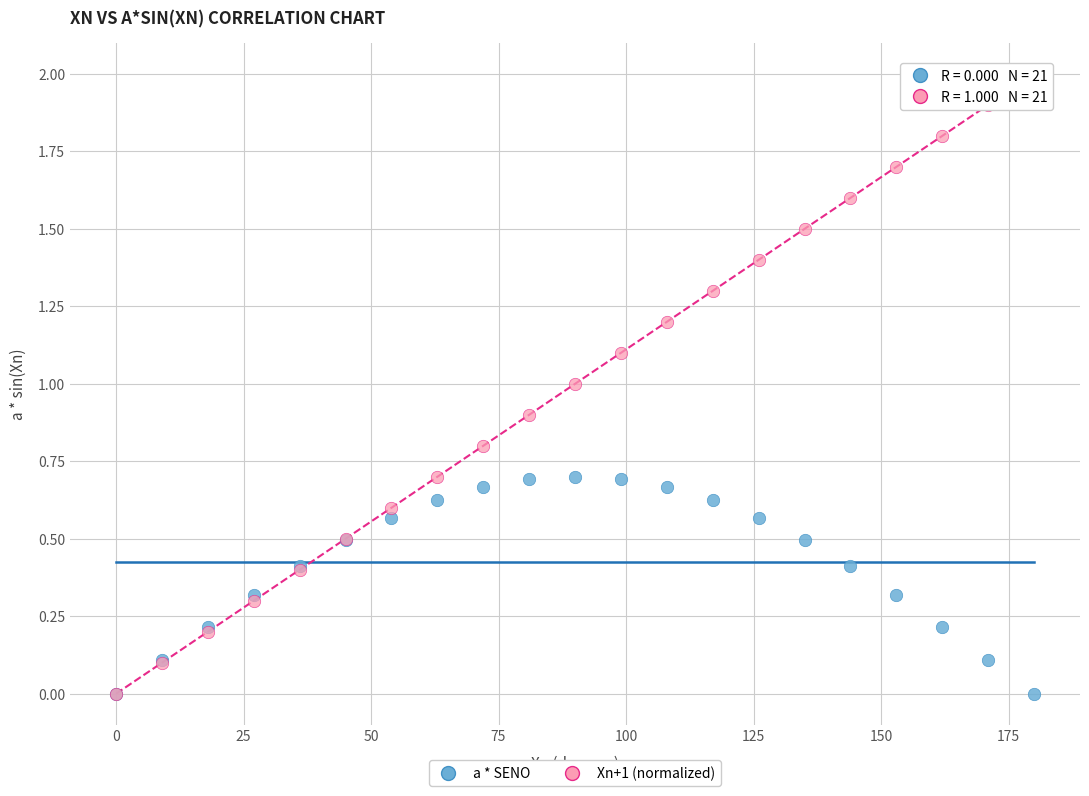

What are all the series names shown in the legend?

a * SENO, Xn+1 (normalized)